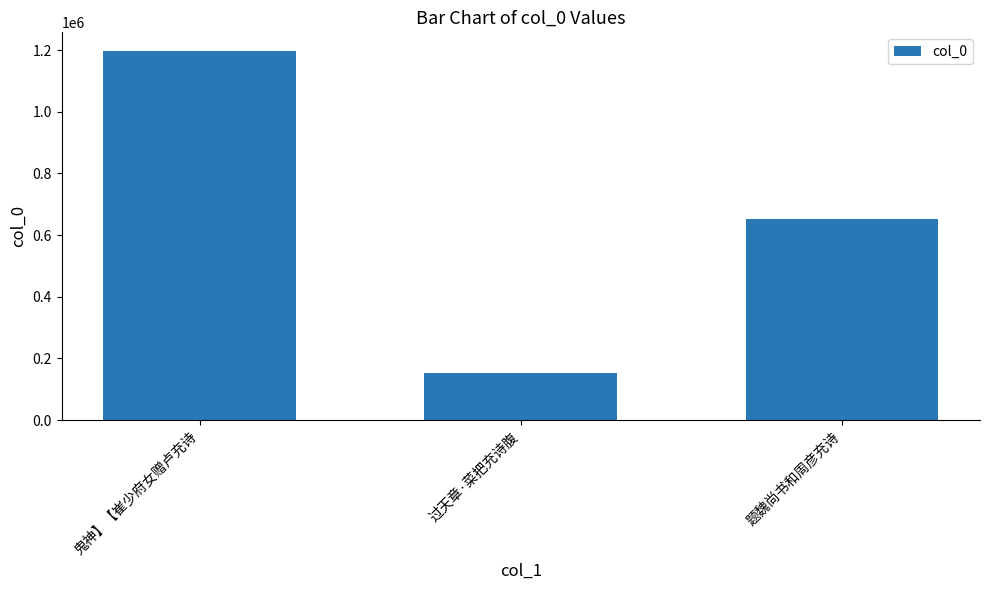

What is the difference between the maximum and minimum values?

1043677